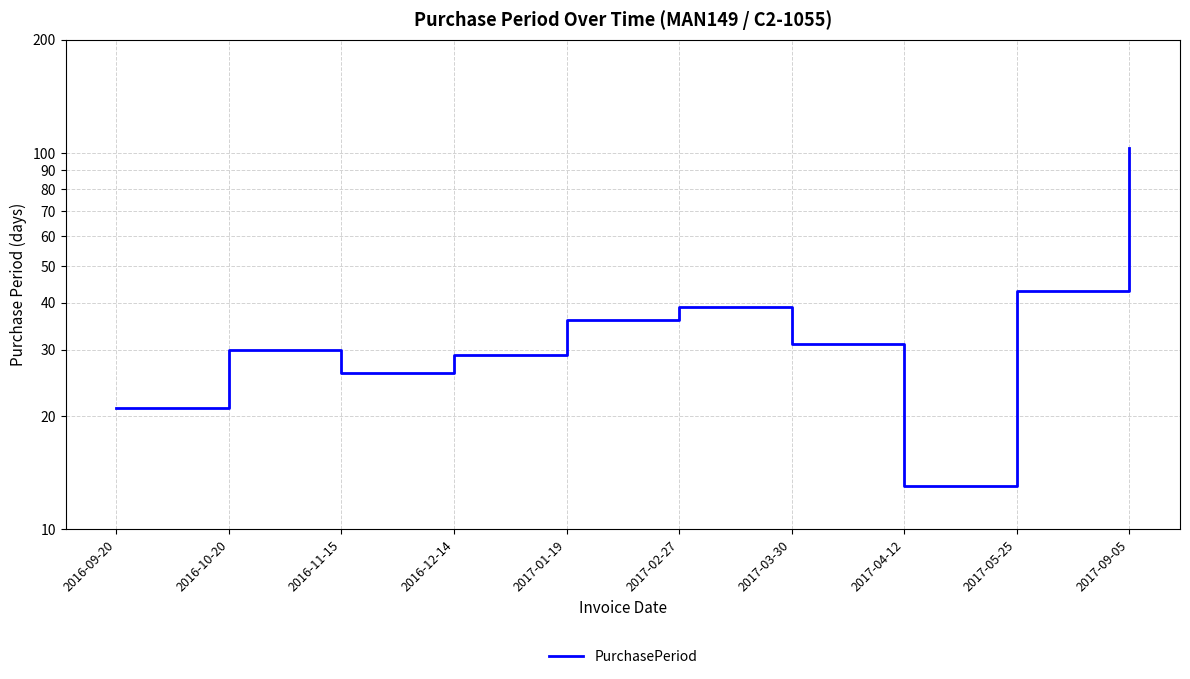

What is the change in value from 2017-02-27 to 2017-04-12?

-26